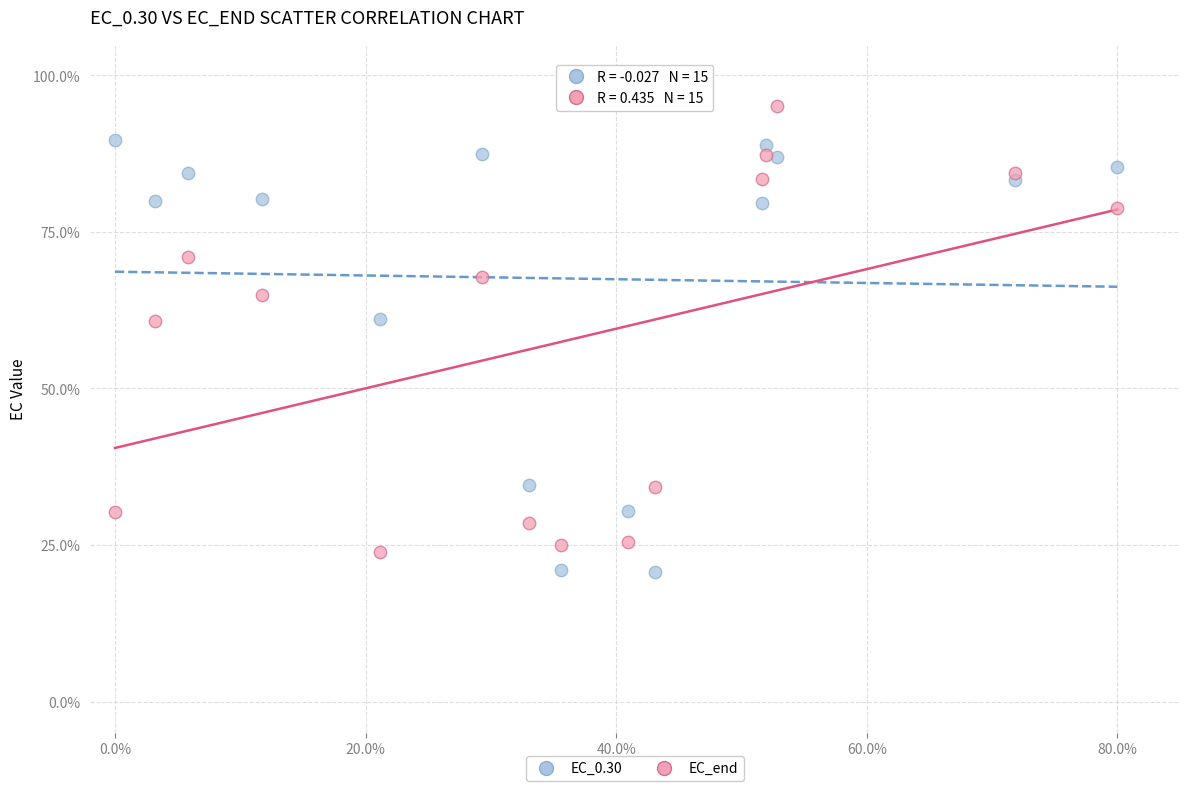

Which series reaches the maximum Y coordinate?

EC_end